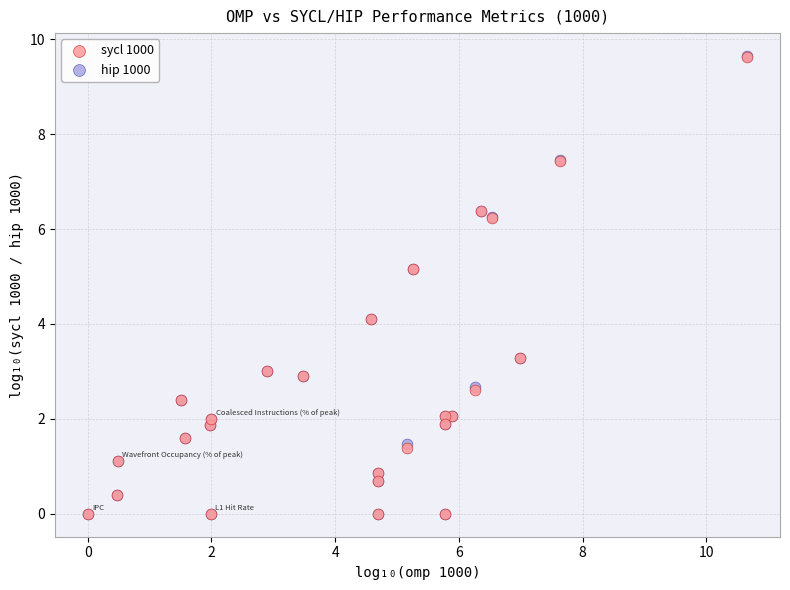

What are all the series names shown in the legend?

sycl 1000, hip 1000